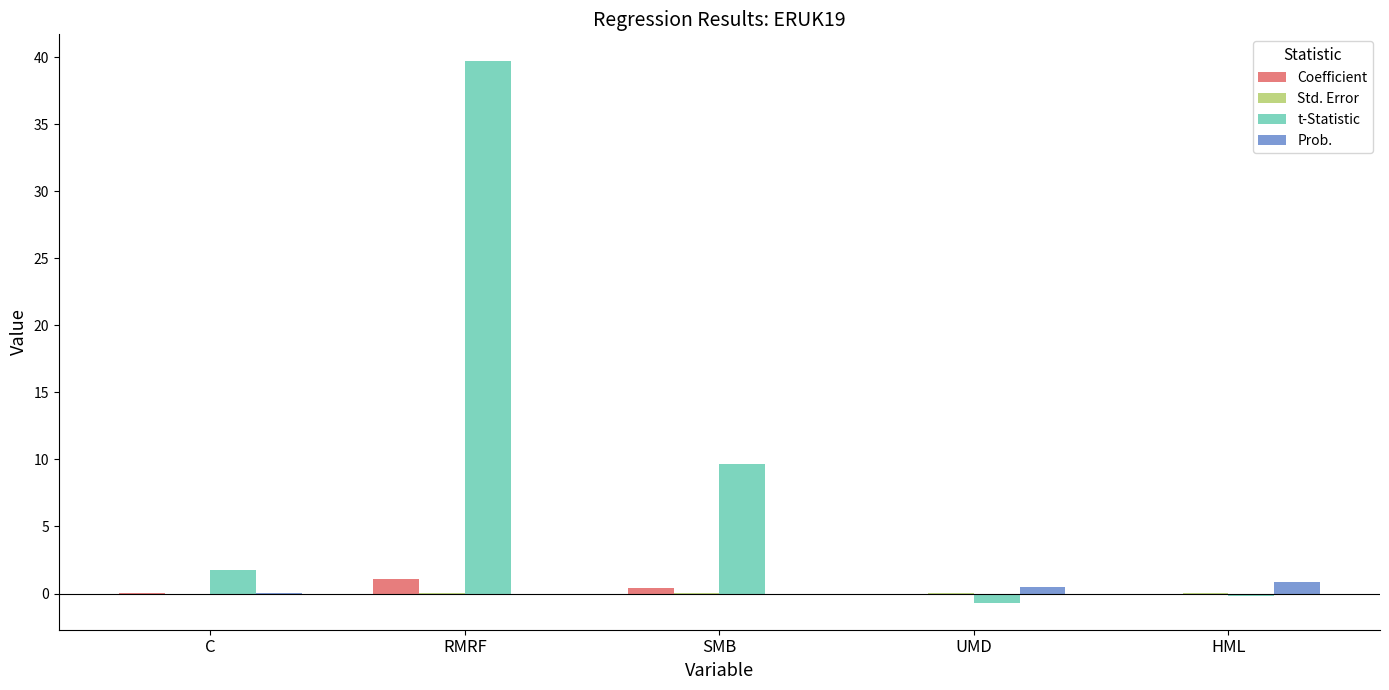

Are the bars horizontal?

No